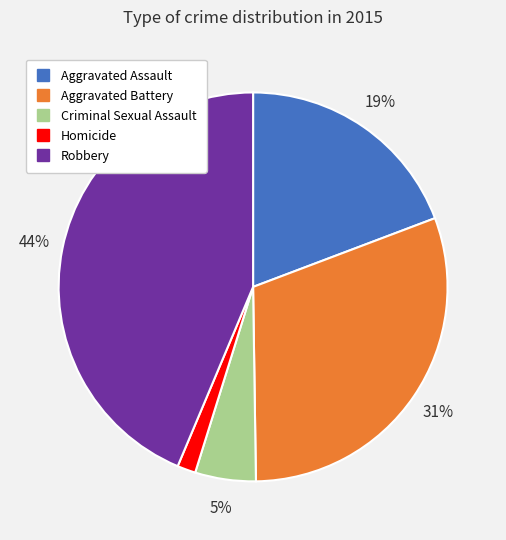

To the nearest percent, what is the difference between the Homicide and Robbery slice percentages?

42%